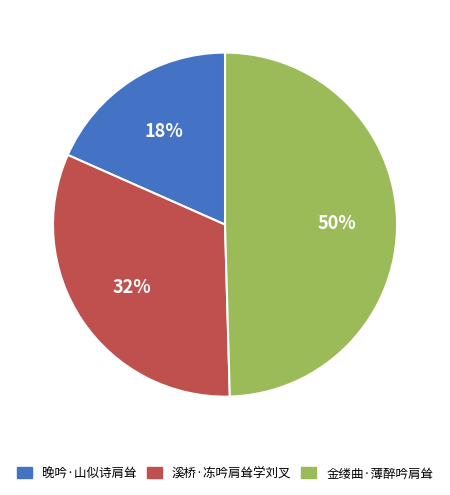

Combined, do 晚吟·山似诗肩耸 and 金缕曲·薄醉吟肩耸 account for over 50%?

Yes